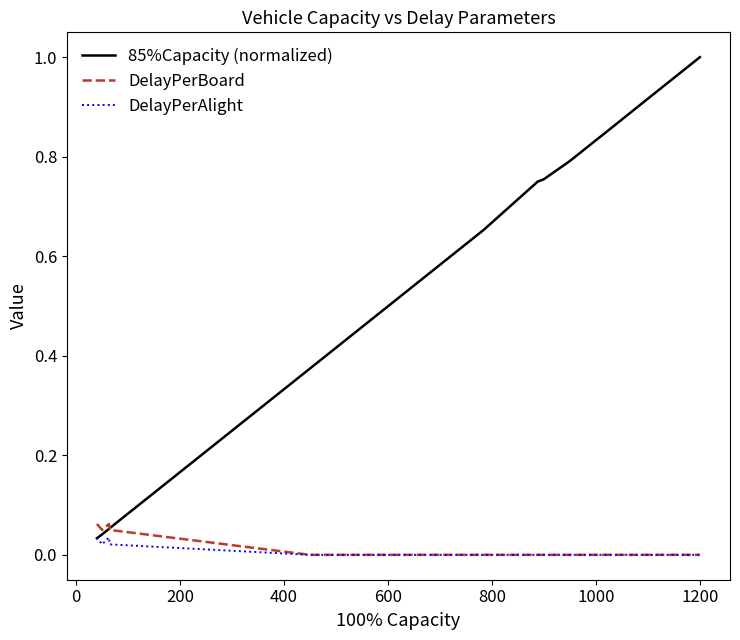

Which series has the largest total across all categories?

85%Capacity (normalized)